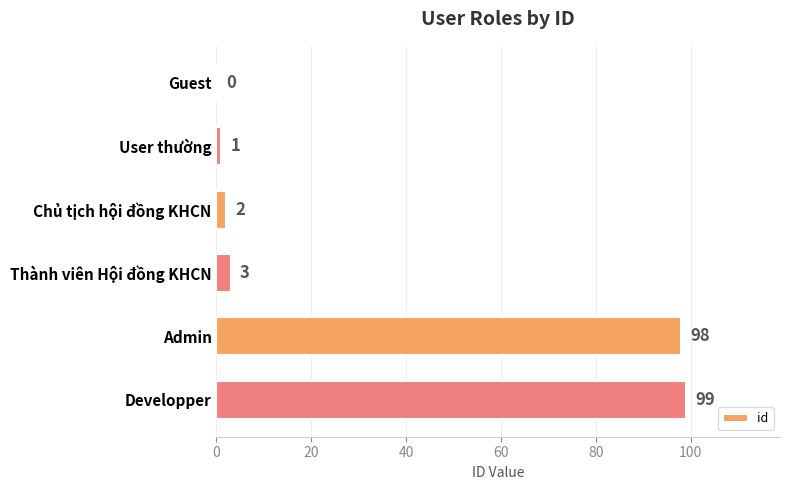

The chart shows a value of 98 at Admin. True or false?

True